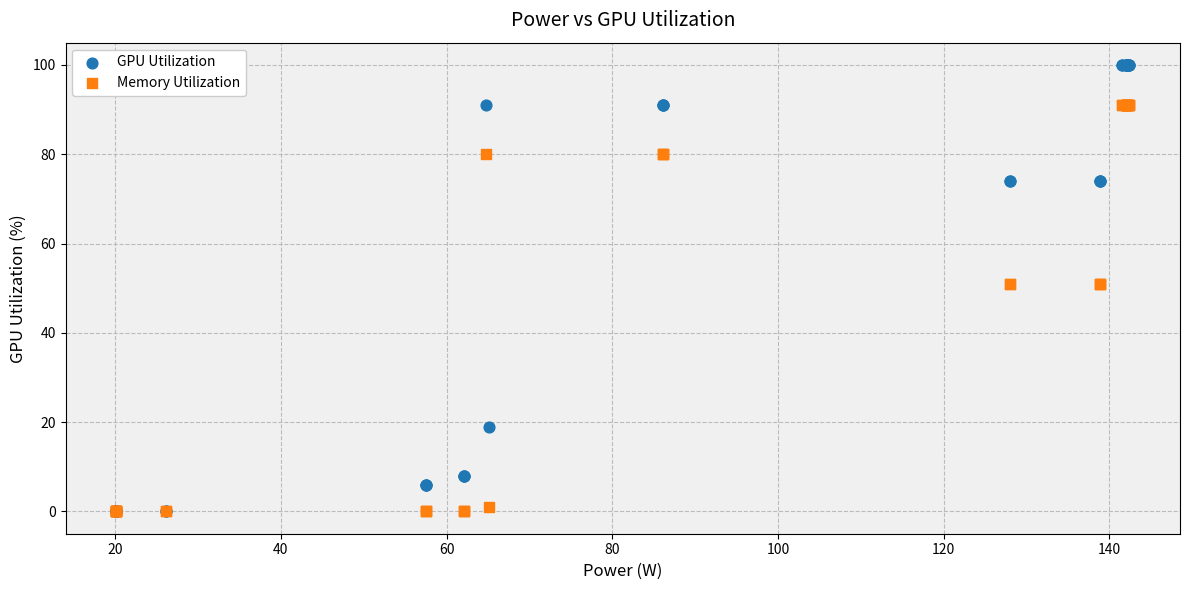

What are all the series names shown in the legend?

GPU Utilization, Memory Utilization